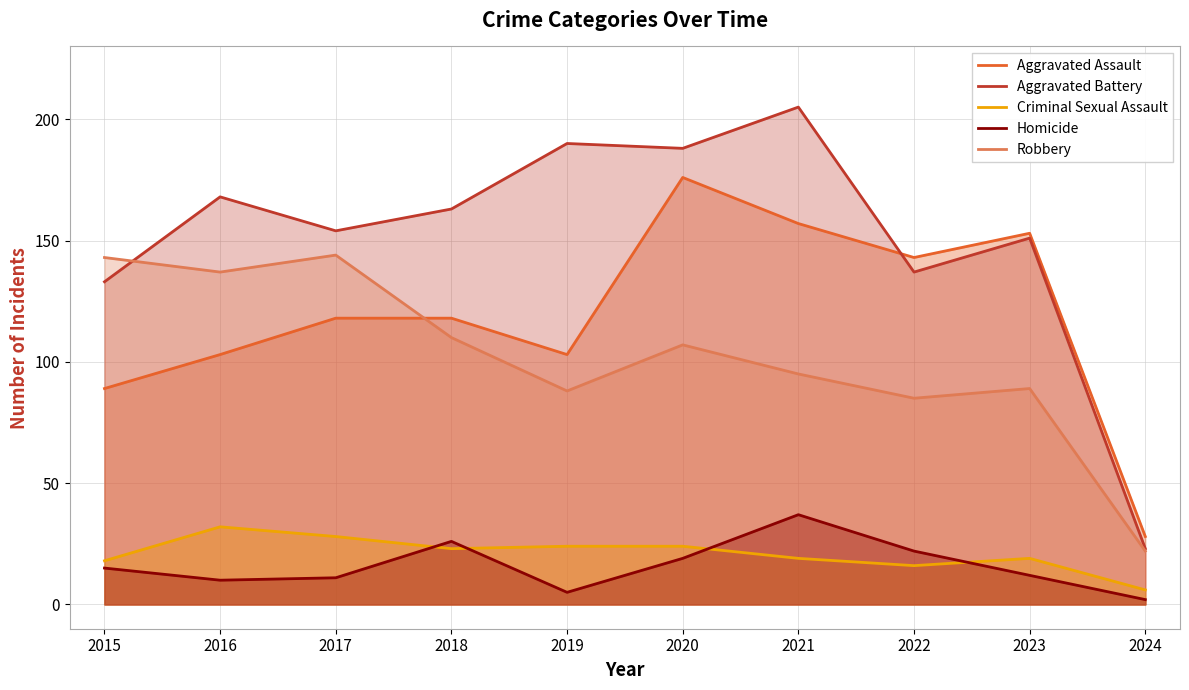

At how many categories does at least one series exceed 182?

3